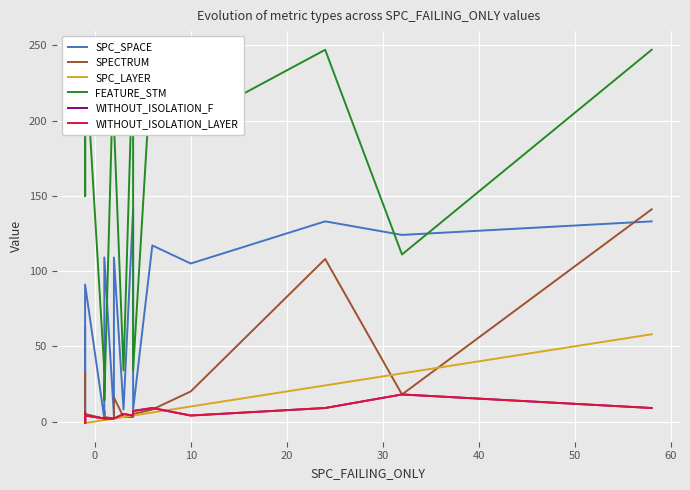

How many positive values does the WITHOUT_ISOLATION_F series have?

18